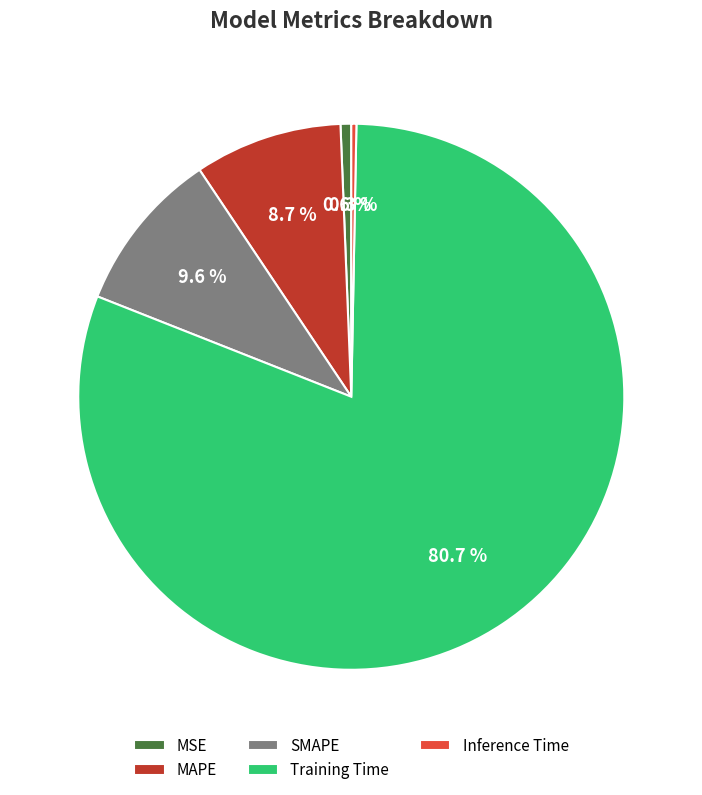

Which category accounts for the majority?

Training Time